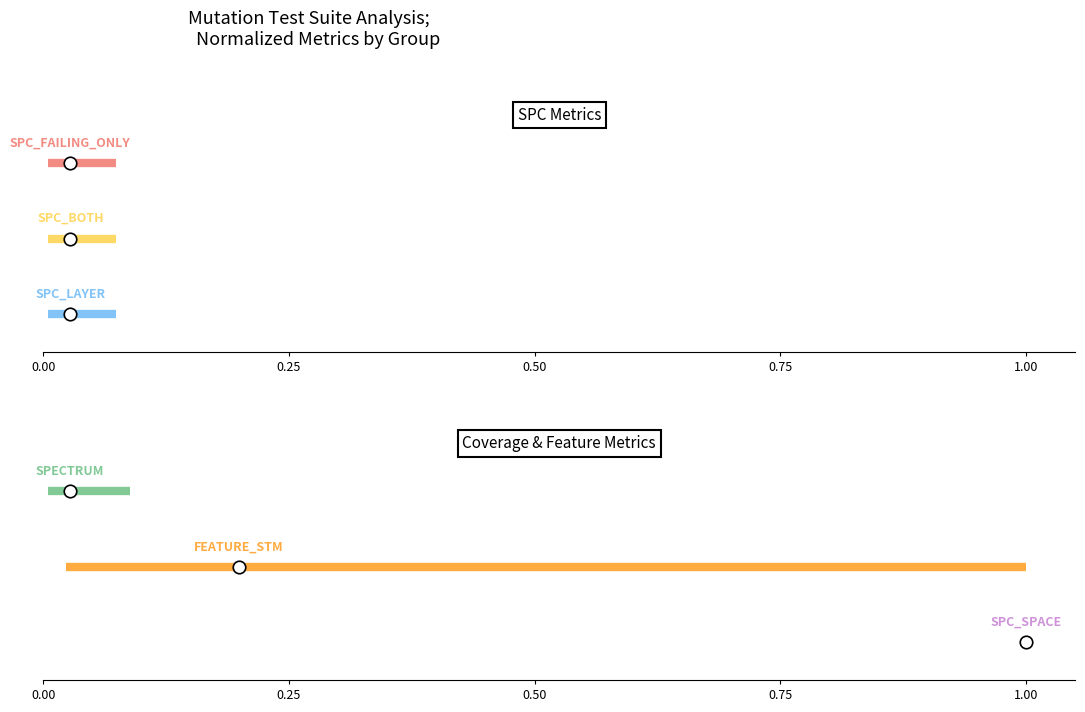

Is the value of SPC_BOTH at 0.00 greater than the value of SPC_LAYER at 0.00?

Yes